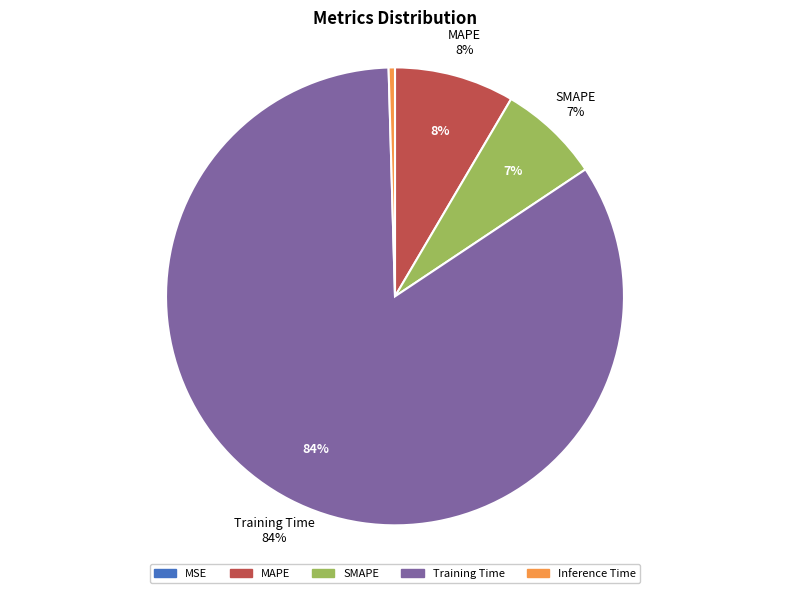

Is it true that MAPE is 3% of the pie?

False